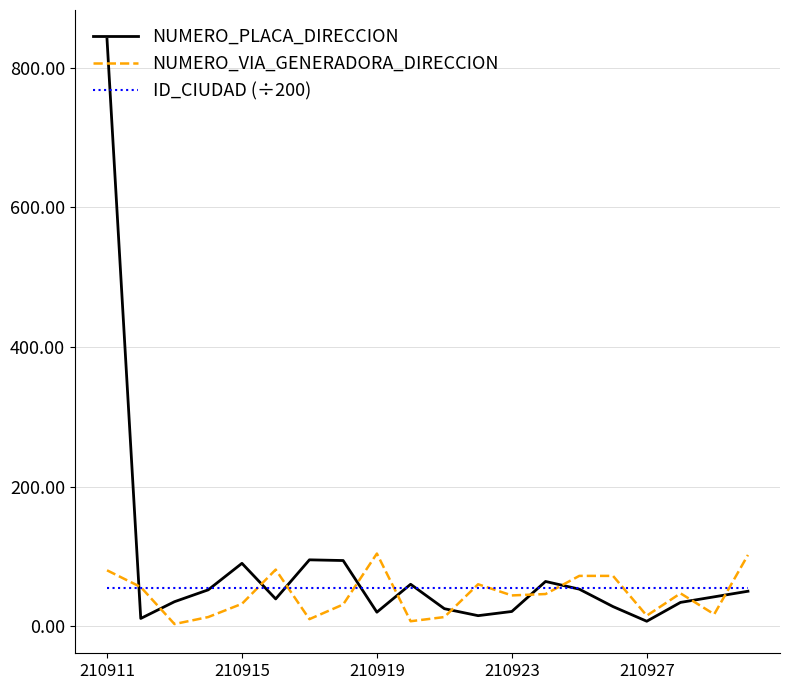

Which series has the largest range (max minus min)?

NUMERO_PLACA_DIRECCION